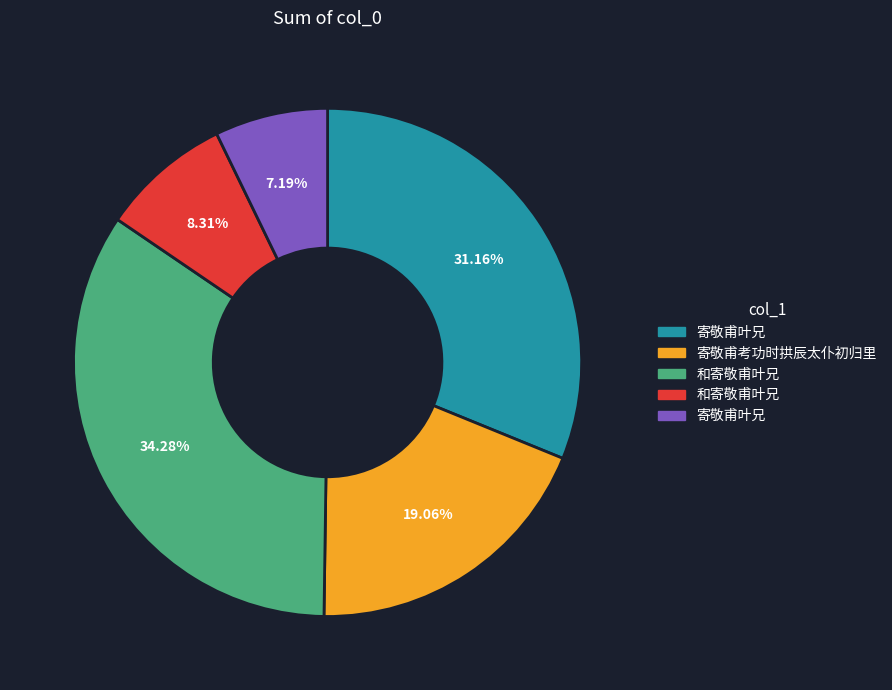

Is there any slice that represents more than half of the pie?

No